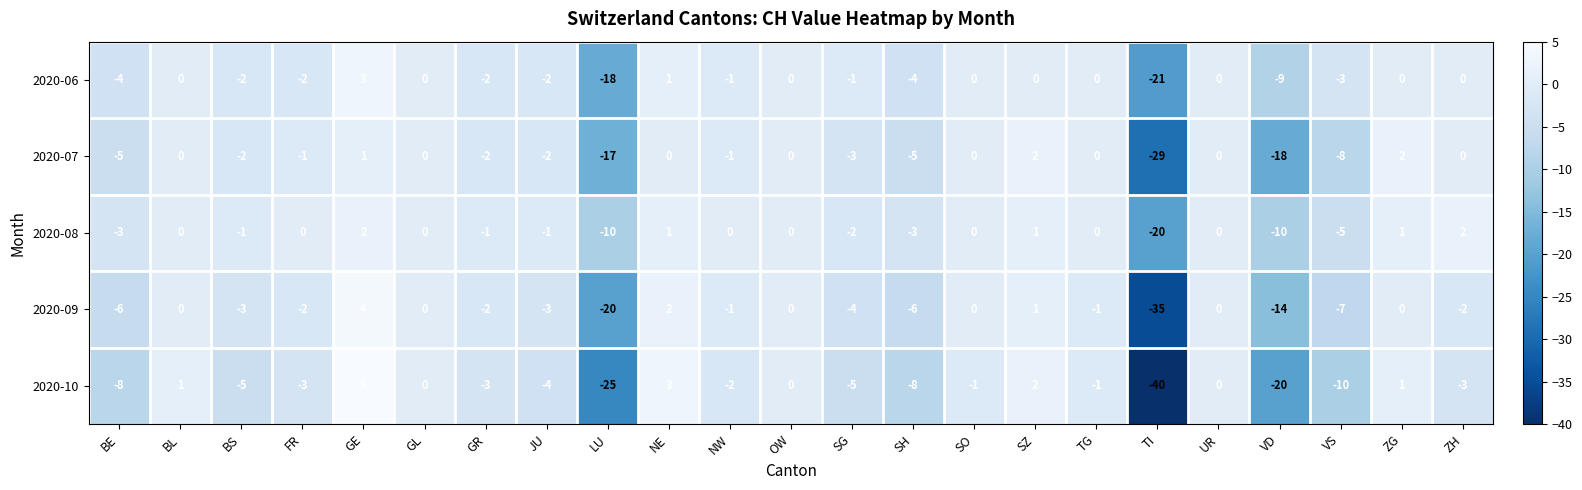

Which series changed the most between NE and VS?

2020-10